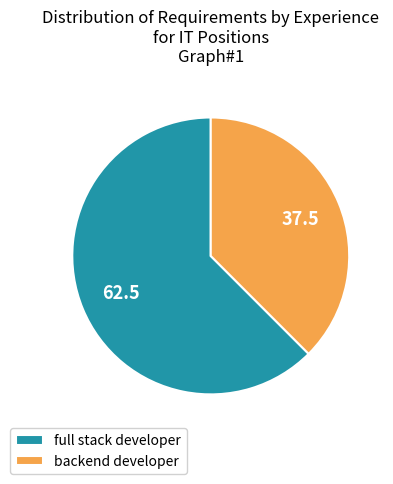

What is the ratio of the value at full stack developer to the value at backend developer?

1.7